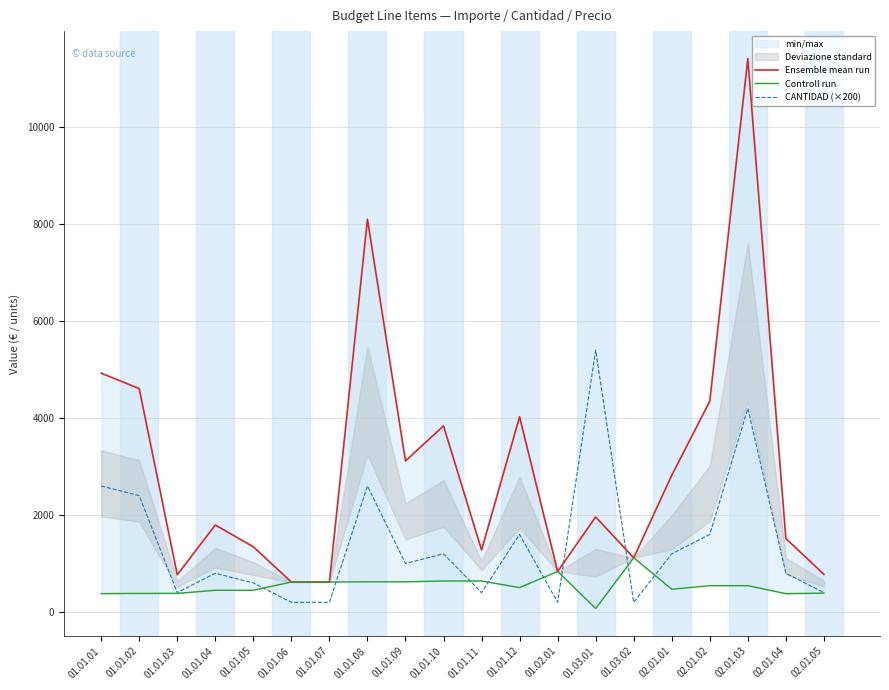

Is it true that Ensemble mean run equals 2765.8 at 02.01.03?

False